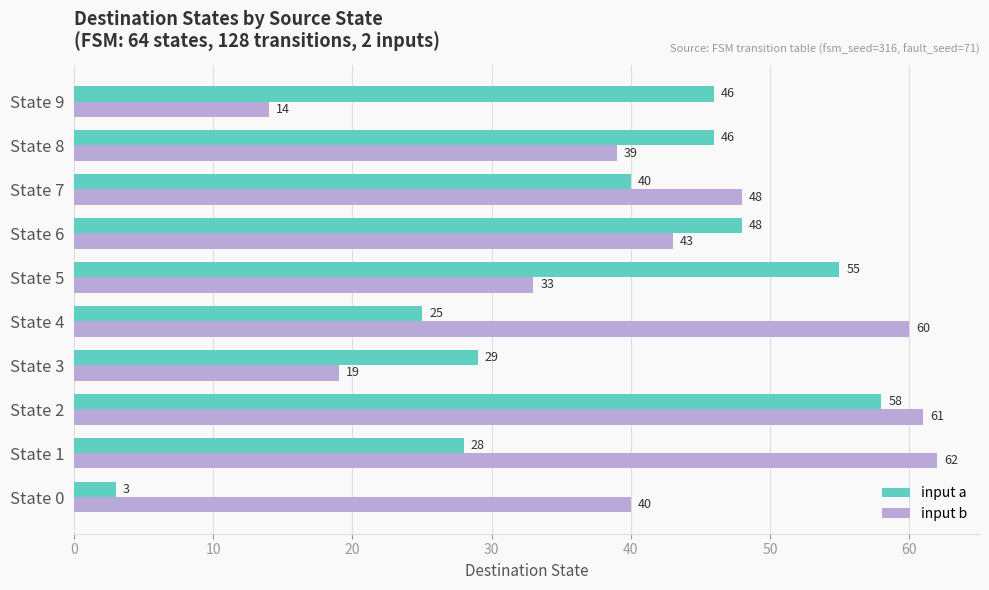

What is the difference between the maximum and minimum values in the input b series?

48